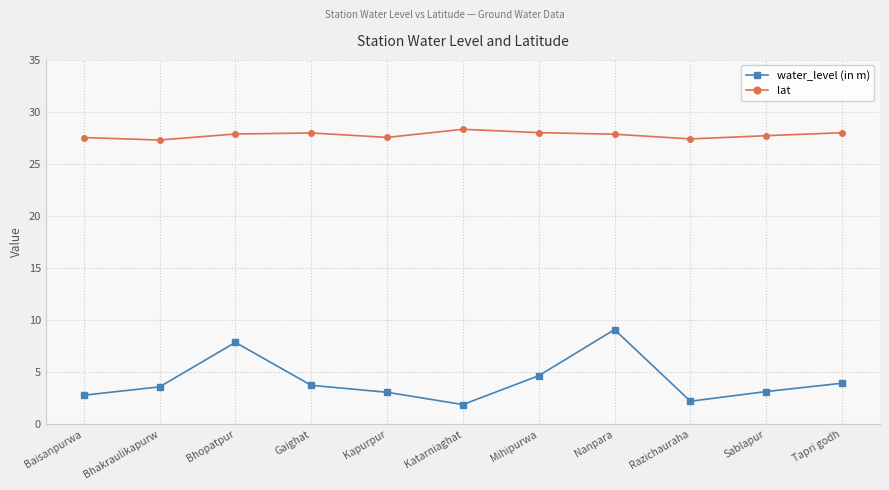

What is the label of the 7th point from the left?

Mihipurwa